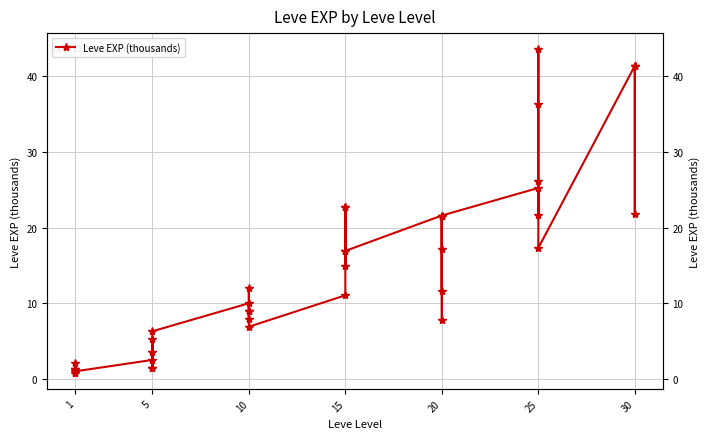

How many data points are less than 12?

20